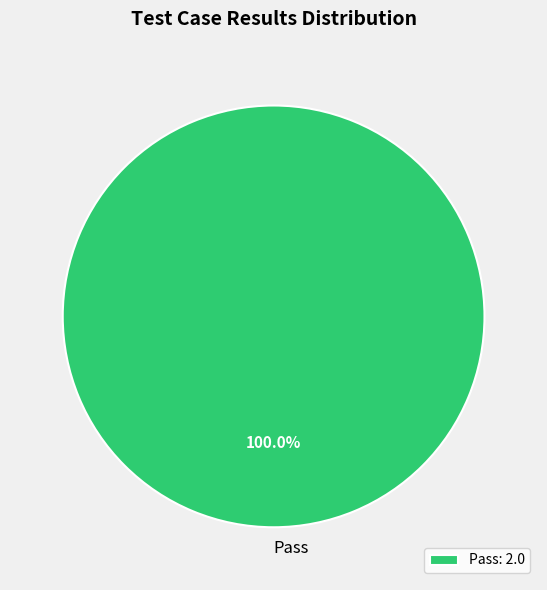

Does Pass account for over 50% of the chart?

Yes